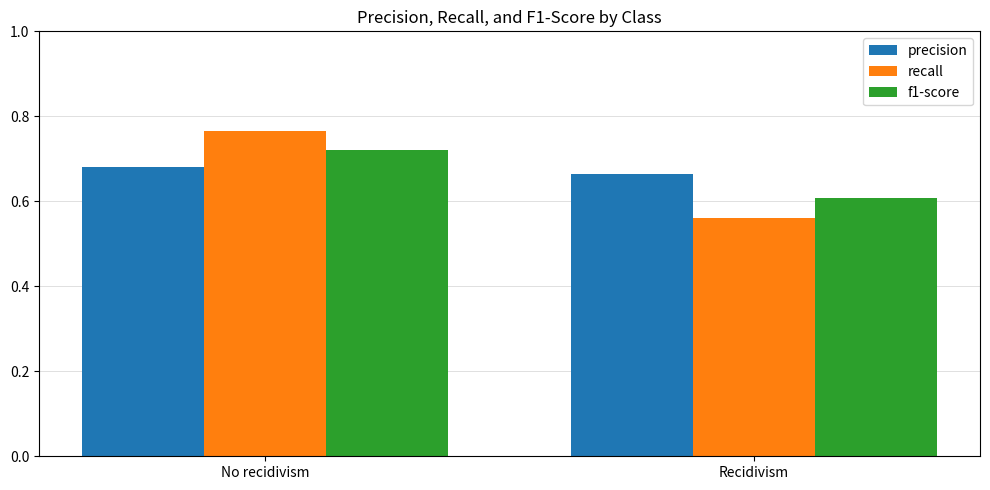

Does the chart contain any negative values?

No